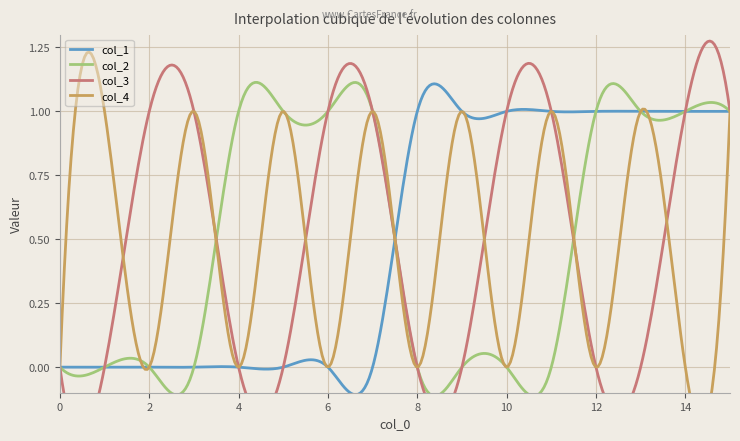

Which series has the widest spread of values?

col_1